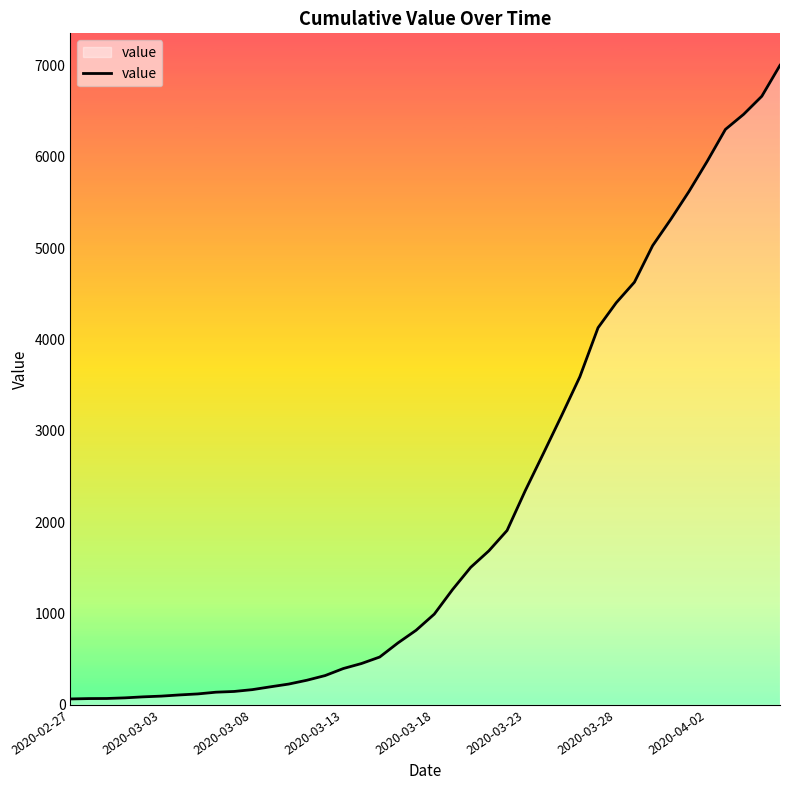

What is the greatest value displayed?

7003